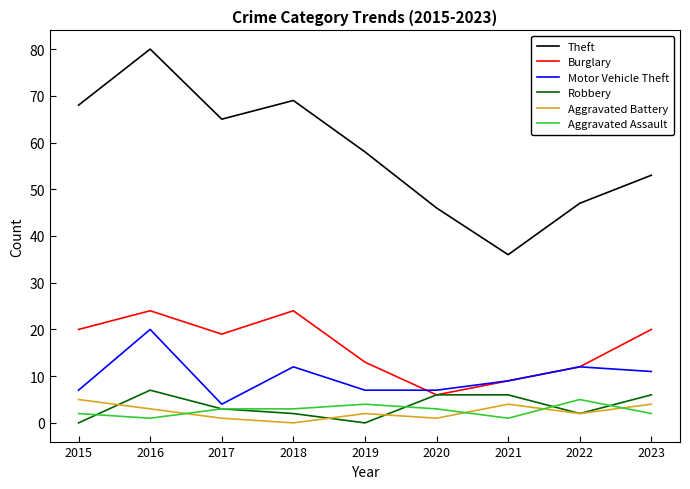

What are all the series names shown in the legend?

Theft, Burglary, Motor Vehicle Theft, Robbery, Aggravated Battery, Aggravated Assault